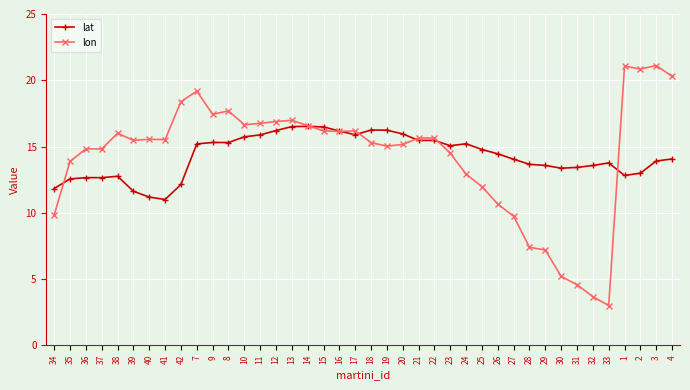

What is the spread (max minus min) of values at 3?

7.2